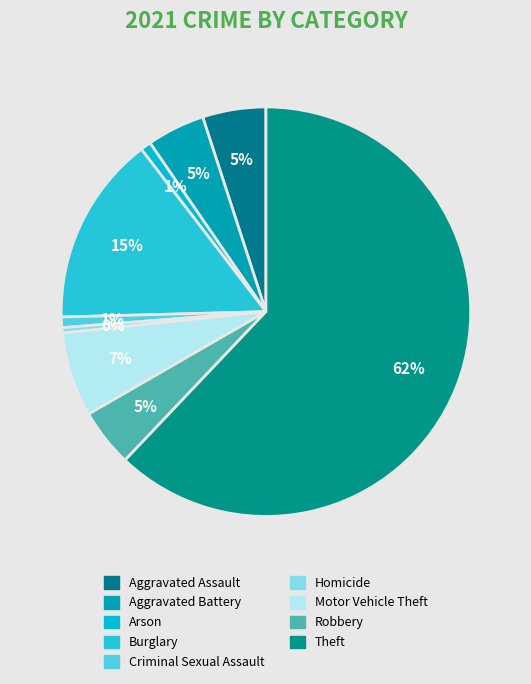

What is the smallest slice in the pie chart?

Homicide